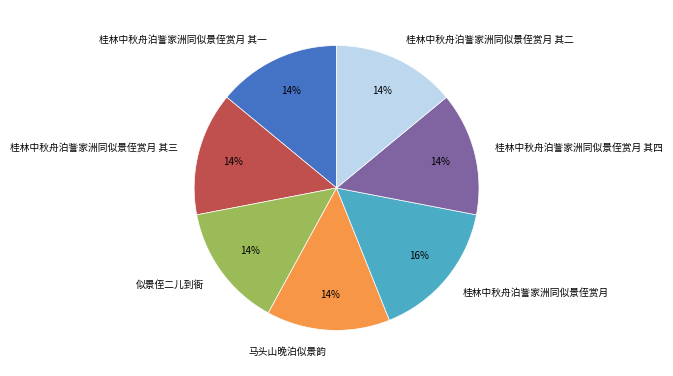

Count the number of slices in the pie.

7